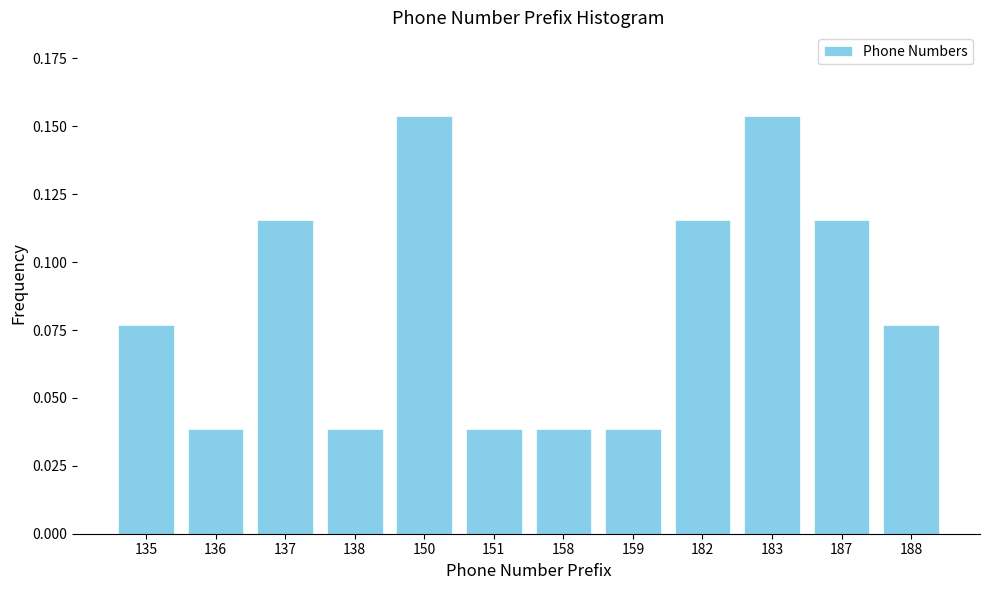

What is the sum of all values?

1.0